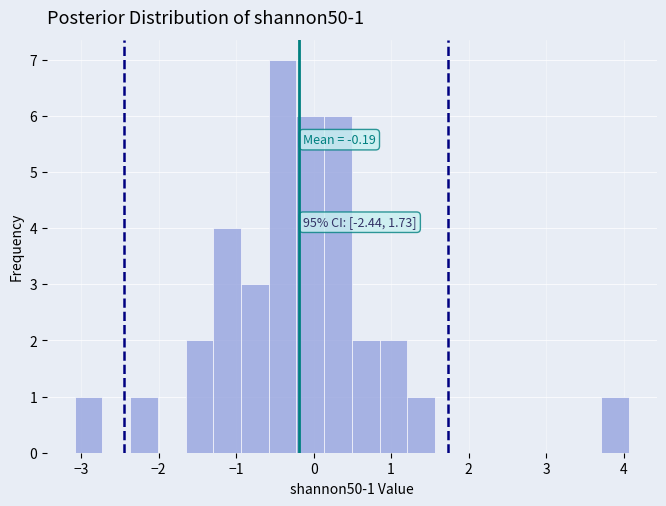

Read against the x-axis, roughly where is the centre of the tallest bar?

-0.4